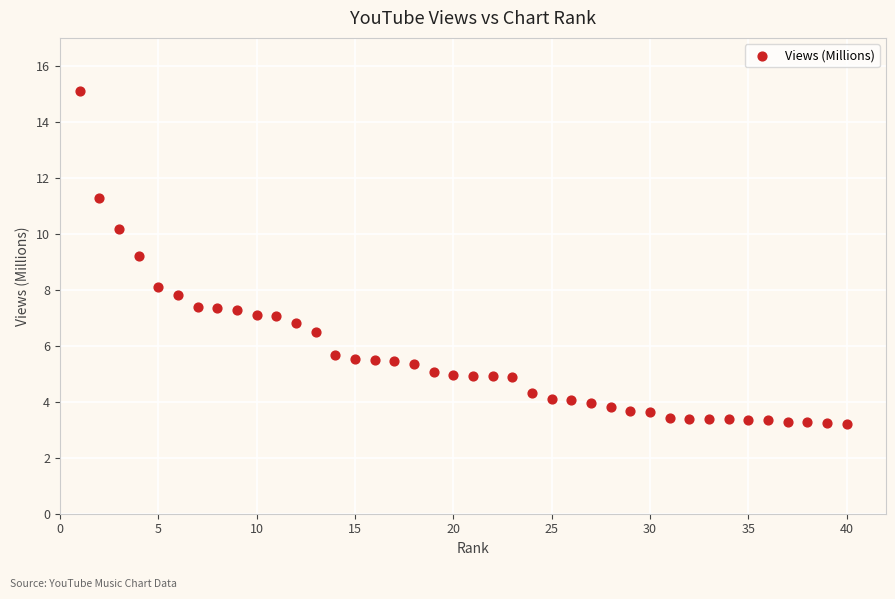

What Y value in the scatter plot is closest to 9?

9.2